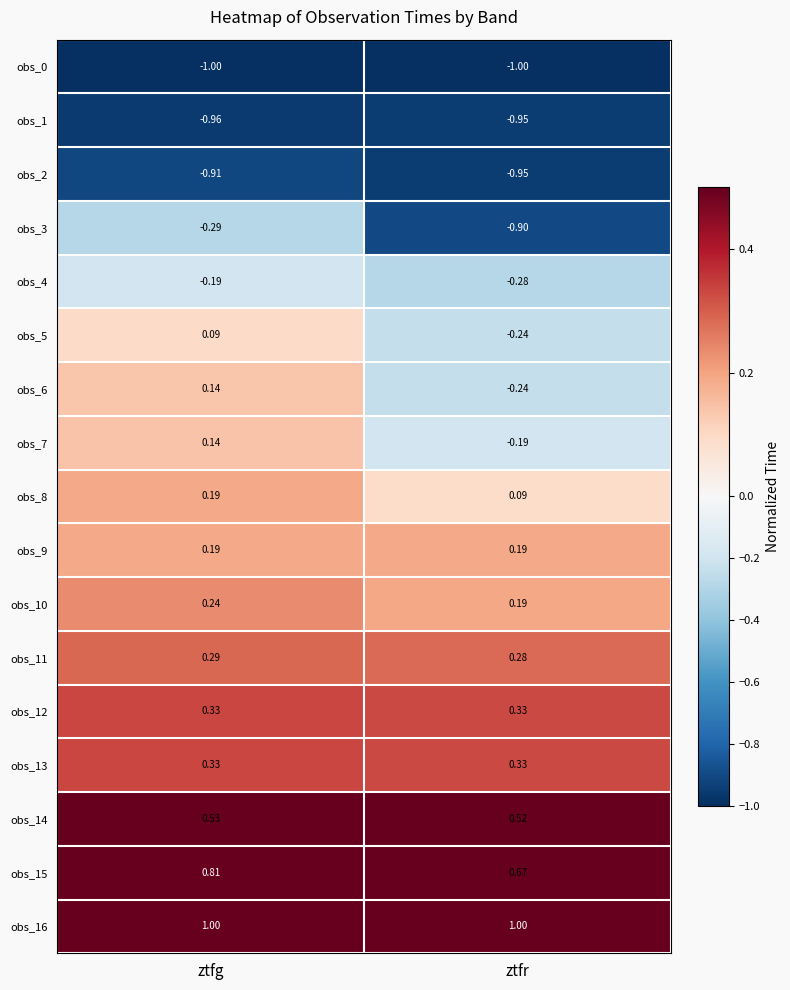

At which label is obs_4 closest to 0?

ztfg